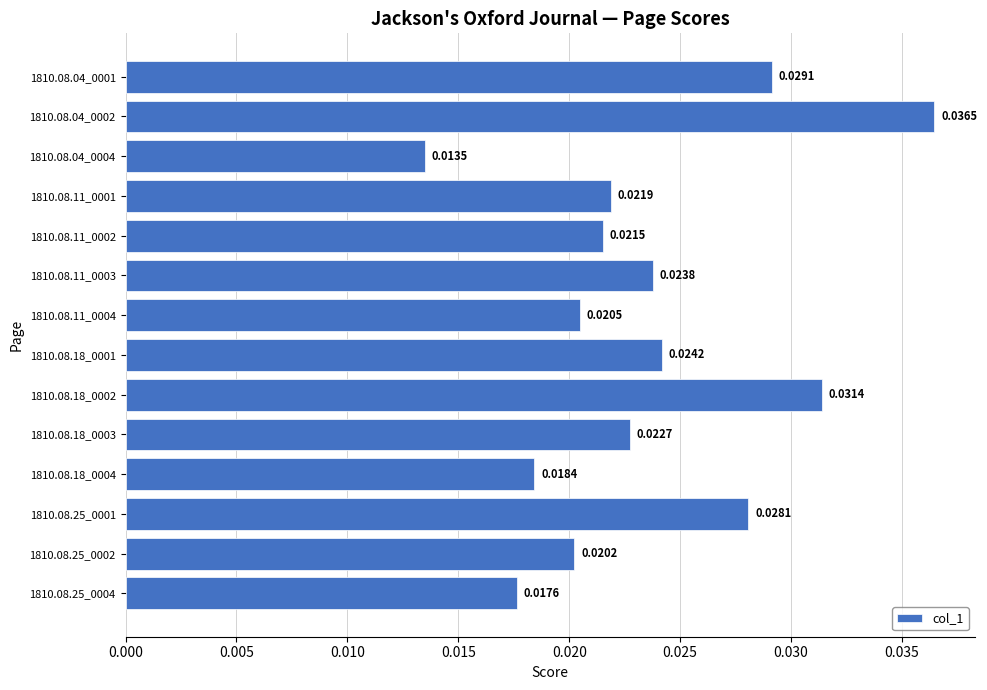

Rank the categories by value from lowest to highest.

1810.08.04_0004, 1810.08.25_0004, 1810.08.18_0004, 1810.08.25_0002, 1810.08.11_0004, 1810.08.11_0002, 1810.08.11_0001, 1810.08.18_0003, 1810.08.11_0003, 1810.08.18_0001, 1810.08.25_0001, 1810.08.04_0001, 1810.08.18_0002, 1810.08.04_0002